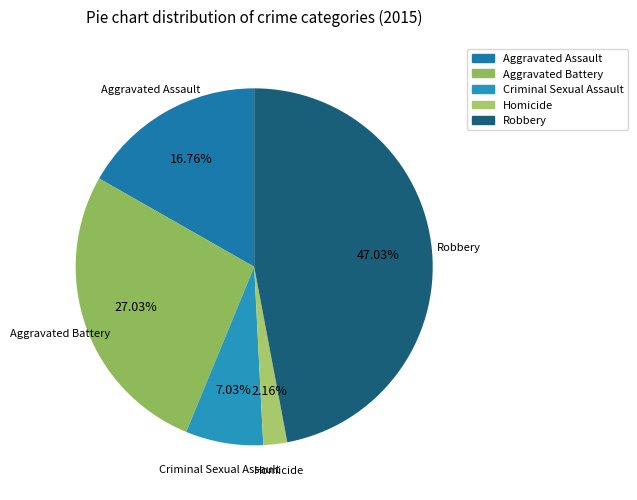

True or false: Aggravated Assault accounts for 22% of the total.

False